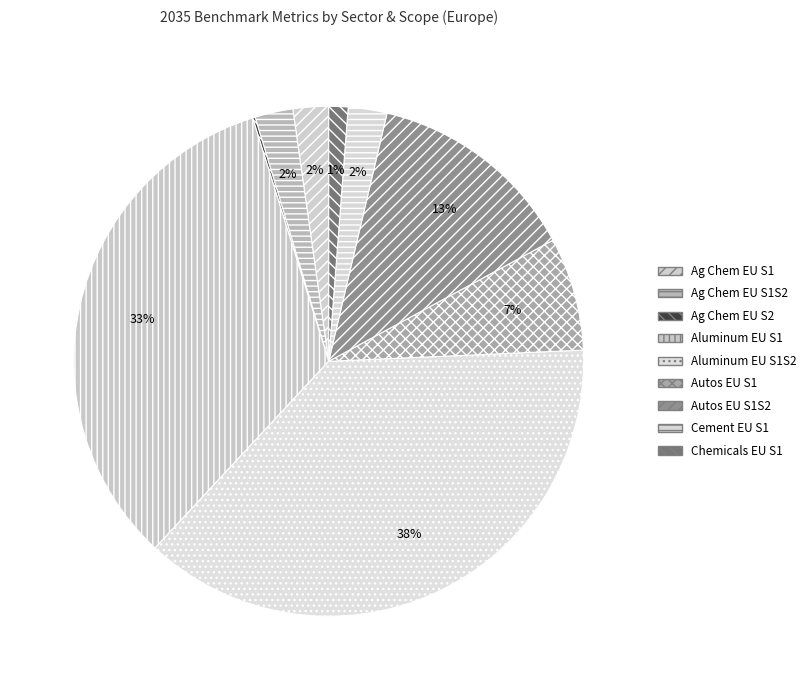

Which category has the biggest portion of the pie?

Aluminum EU S1S2